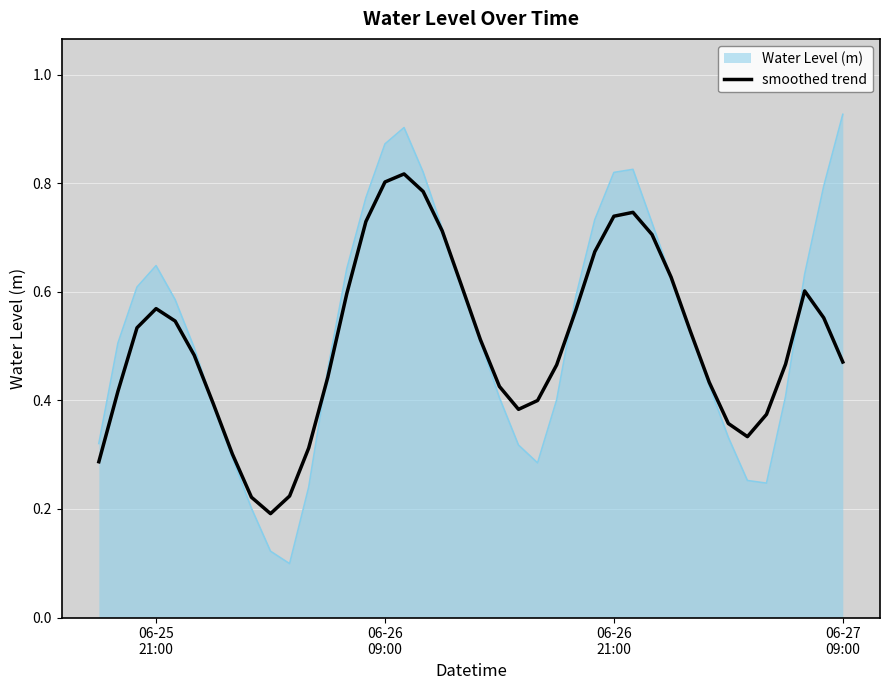

Rank the series by their maximum value, from highest to lowest.

Water Level (m), smoothed trend